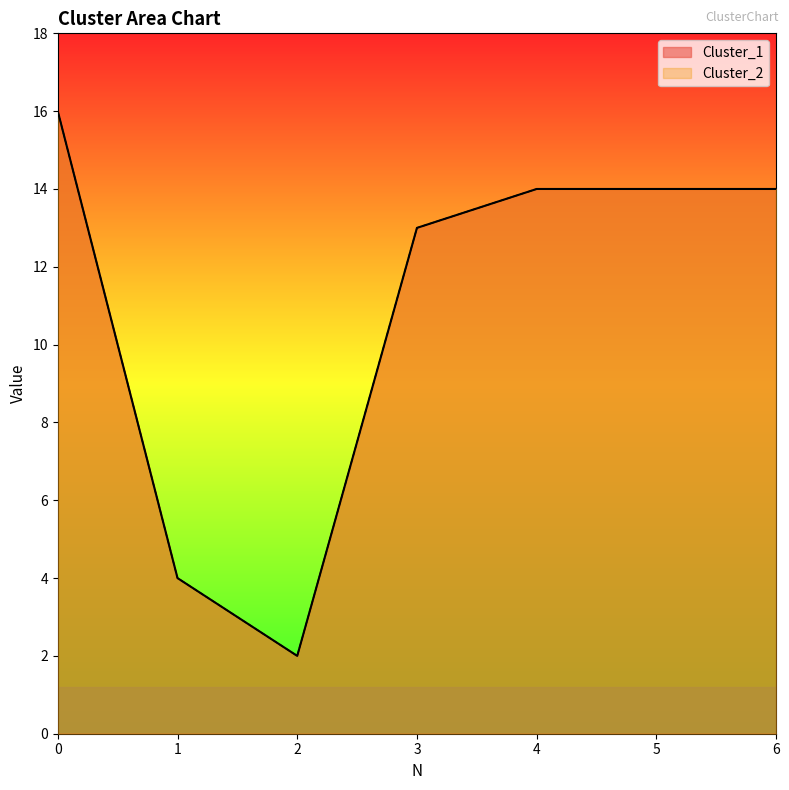

Which series has the widest spread of values?

Cluster_1